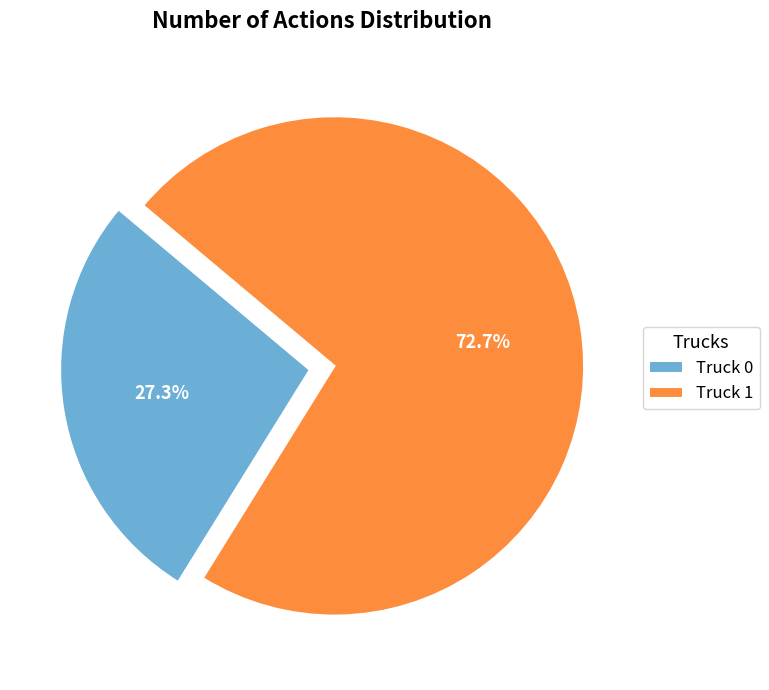

Rank the categories by value from lowest to highest.

Truck 0, Truck 1